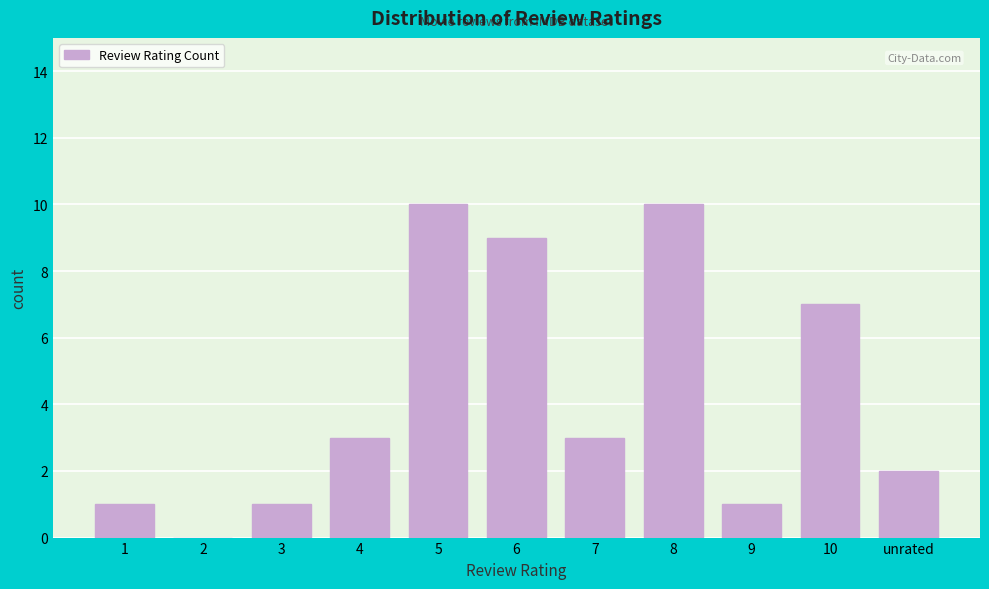

Reading left to right, extract all data points from this chart.

1=1	2=0	3=1	4=3	5=10	6=9	7=3	8=10	9=1	10=7	unrated=2